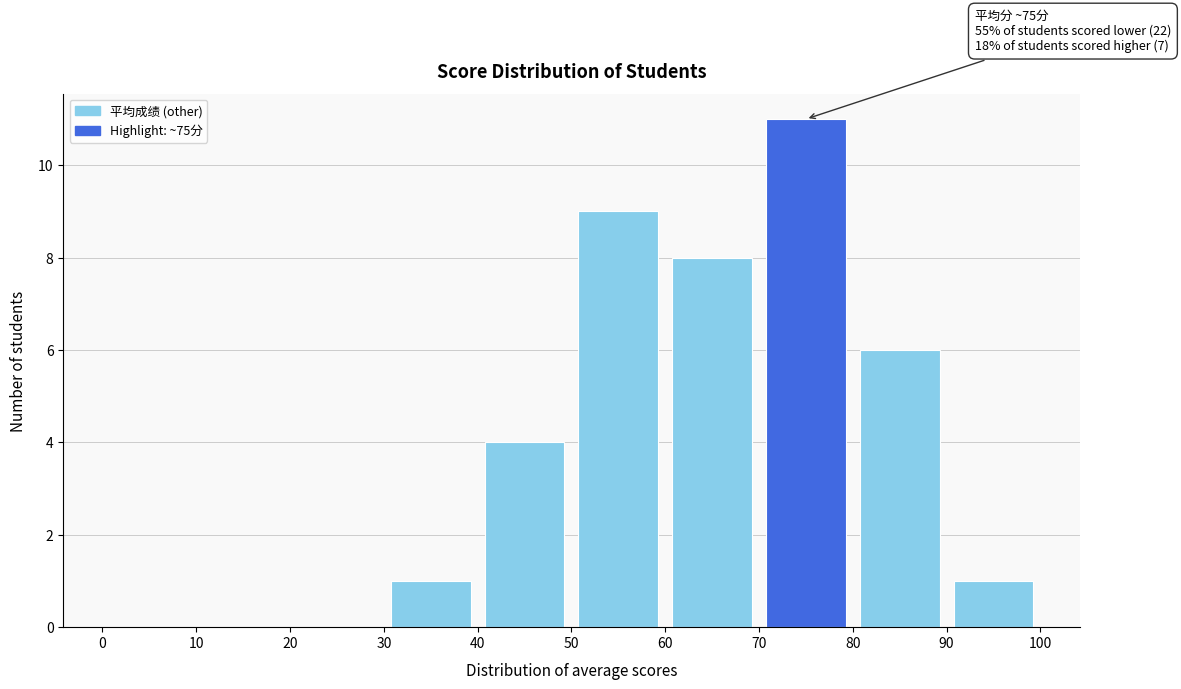

Which range on the x-axis has the tallest bar?

70 to 80